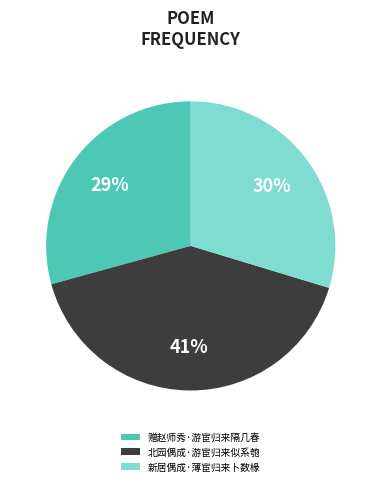

Approximately how many times larger is the value at 新居偶成·薄宦归来卜数椽 compared to 北园偶成·游宦归来似系匏?

0.7